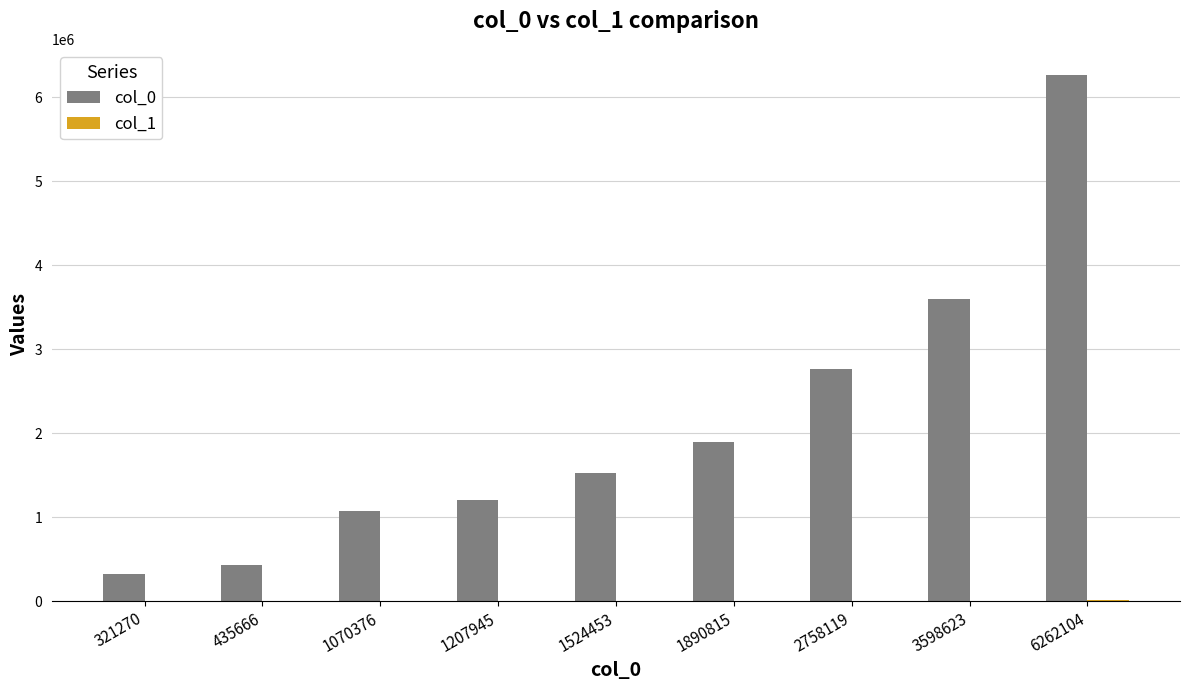

How many distinct data groups are displayed?

2